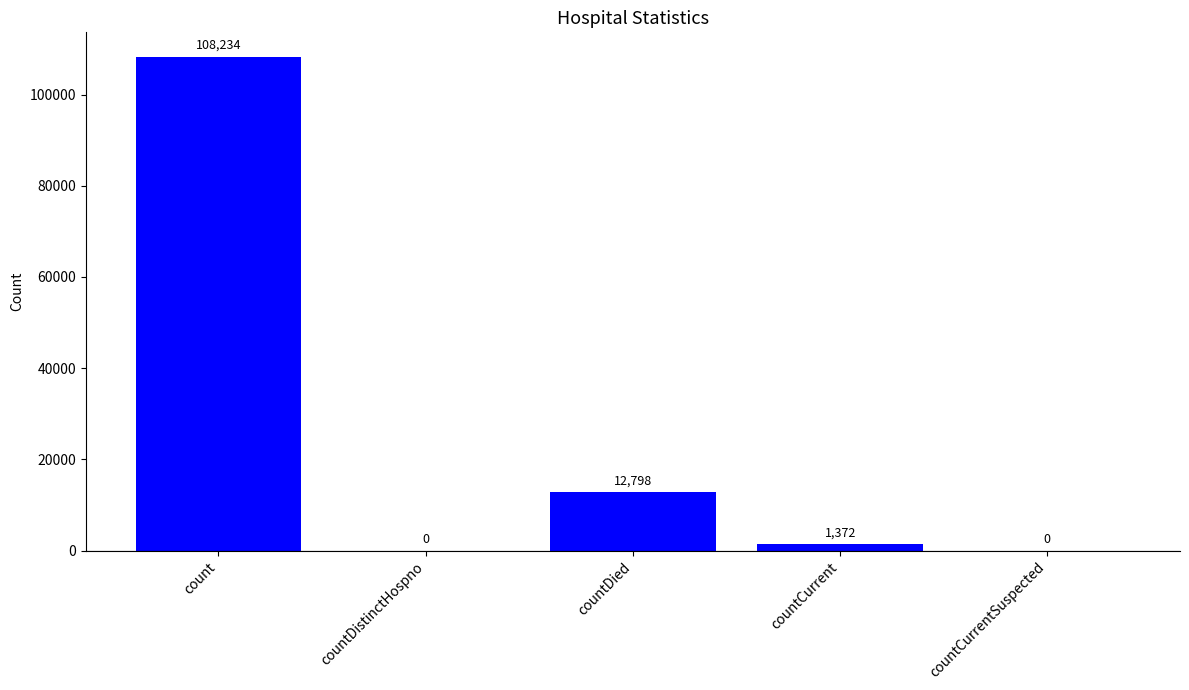

What is the greatest value displayed?

108234